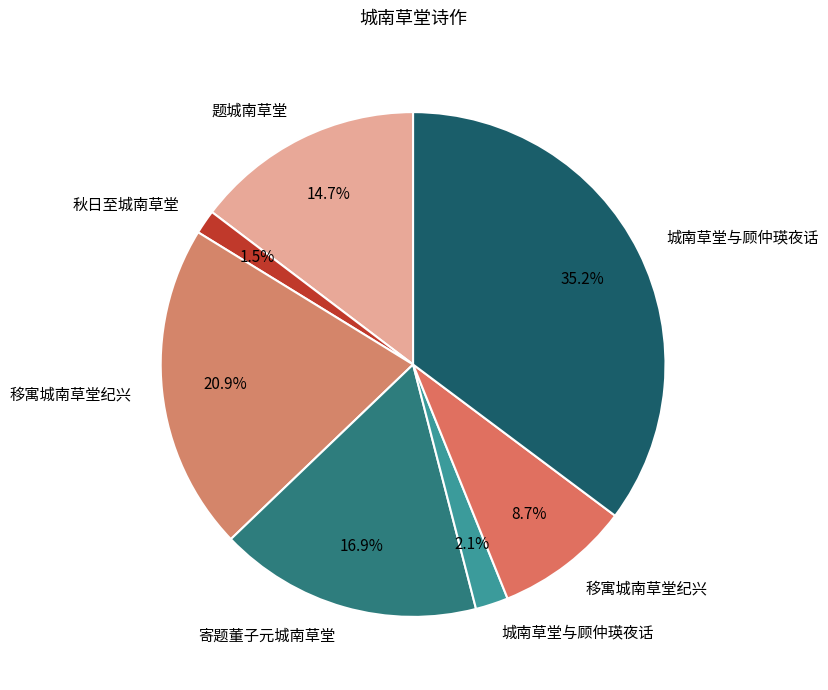

How many segments does this pie chart have?

7